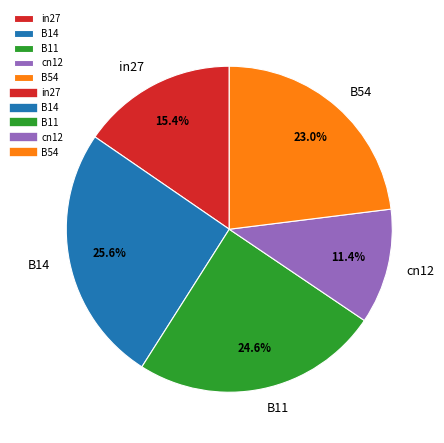

To the nearest percent, what is the difference between the largest and smallest slice percentages?

14%